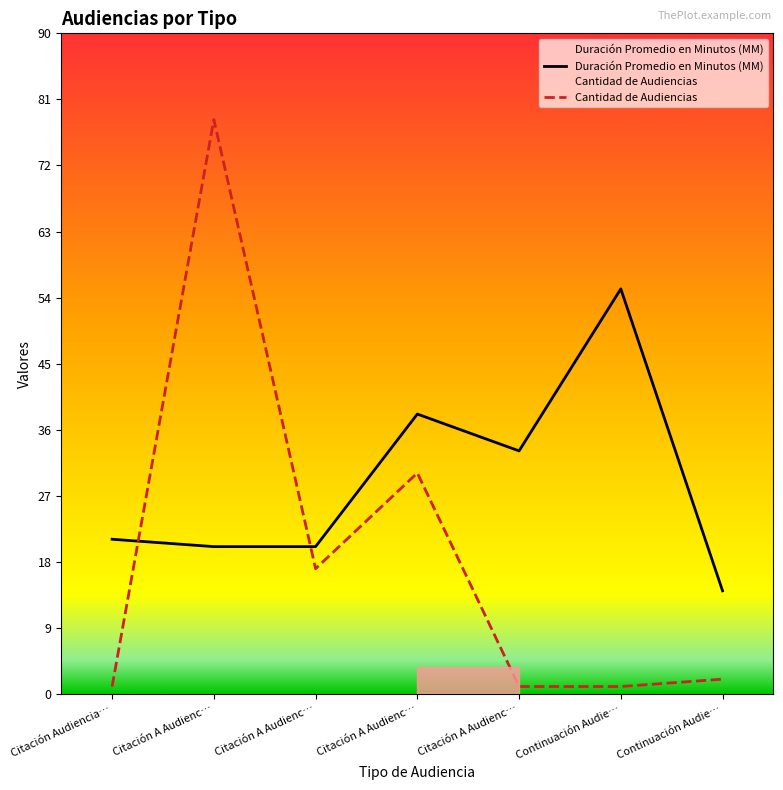

In Cantidad de Audiencias, how many points are higher than both neighbors (excluding endpoints)?

2